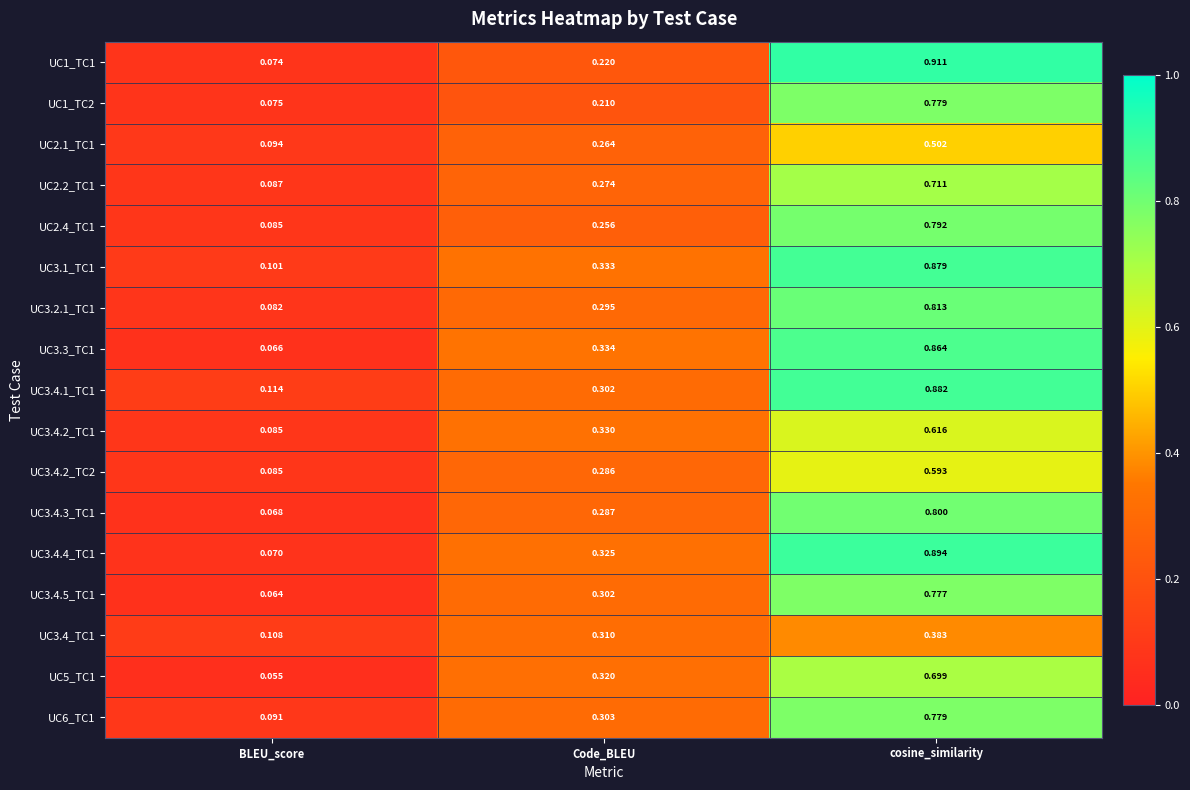

List the labels in order of UC6_TC1 value, smallest first.

BLEU_score, Code_BLEU, cosine_similarity